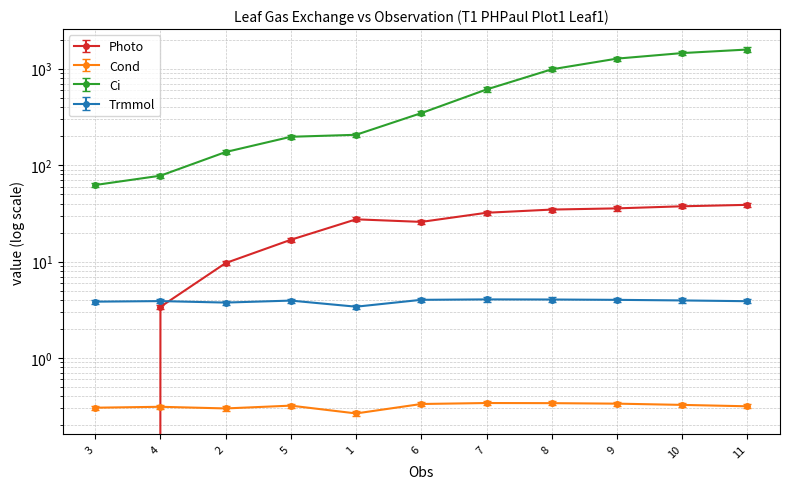

How many distinct data groups are displayed?

4